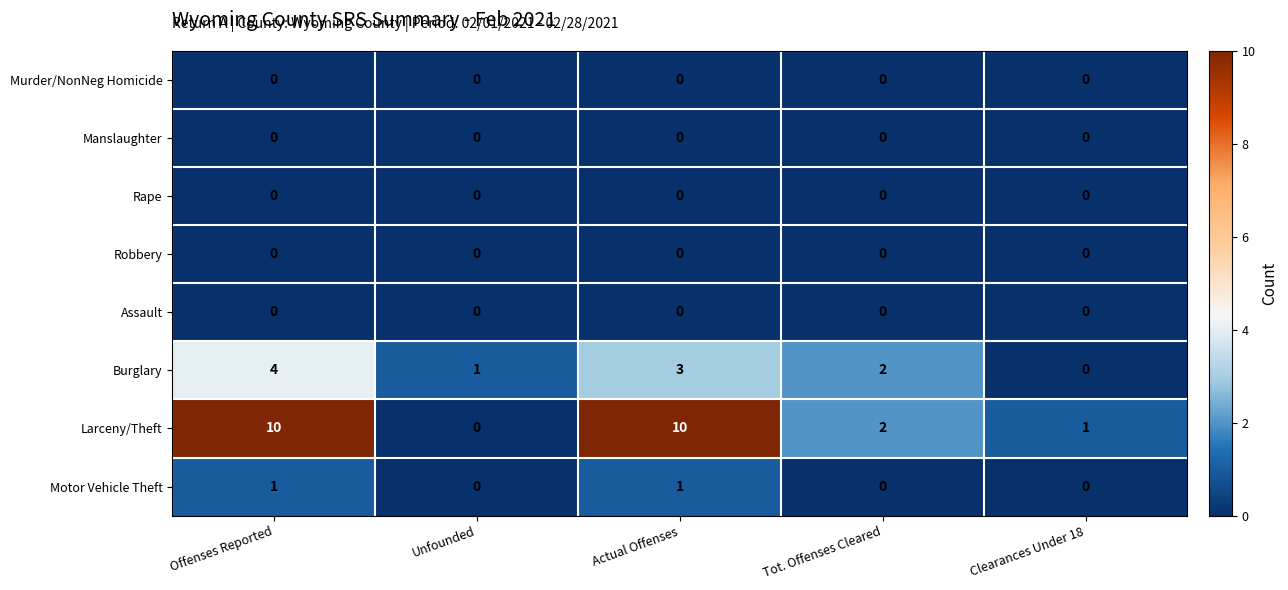

What is the maximum value shown in the chart?

10